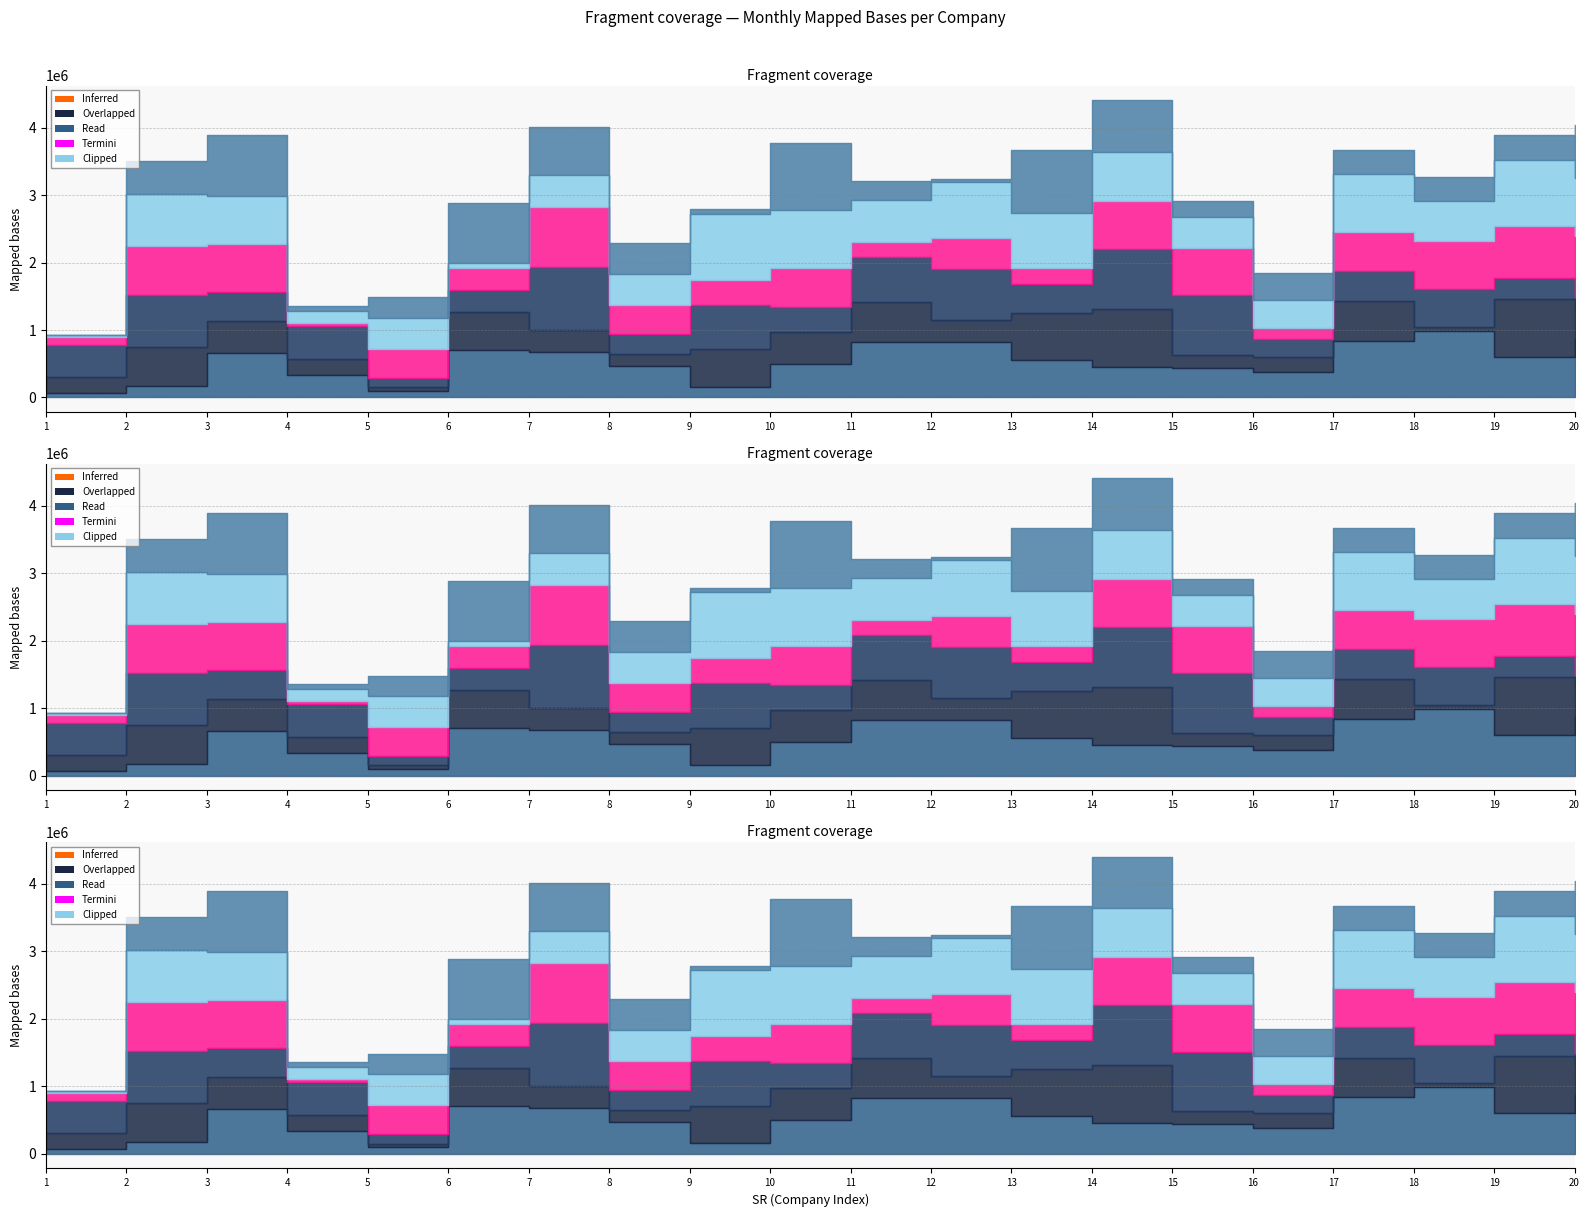

What is the difference between the November values at 10 and 8?

540996.1